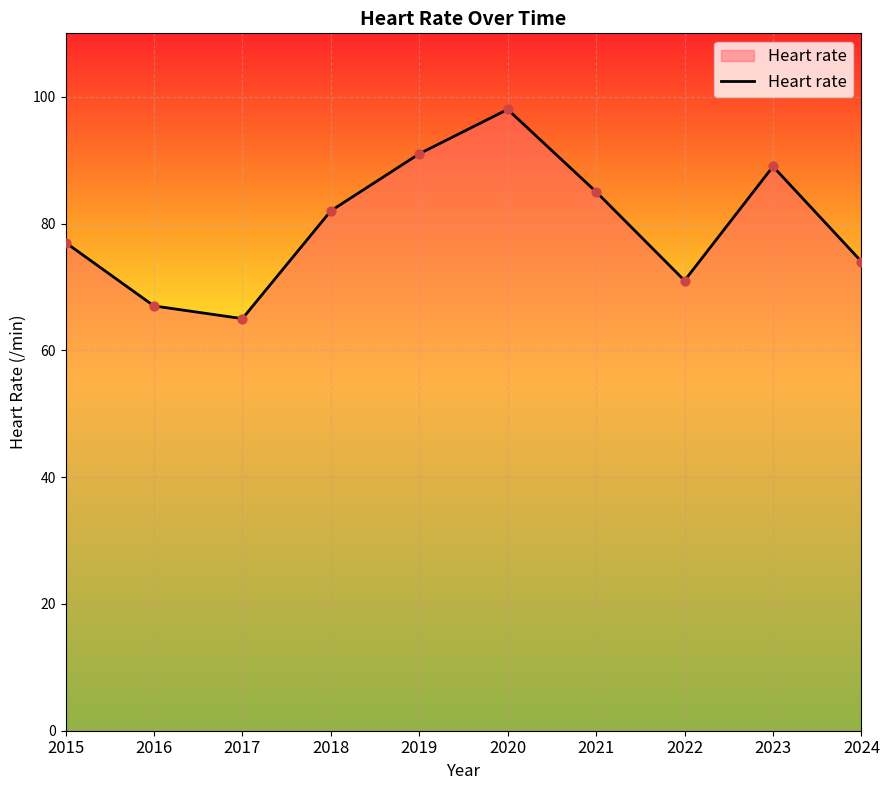

Approximately how many times larger is the value at 2016 compared to 2023?

0.8